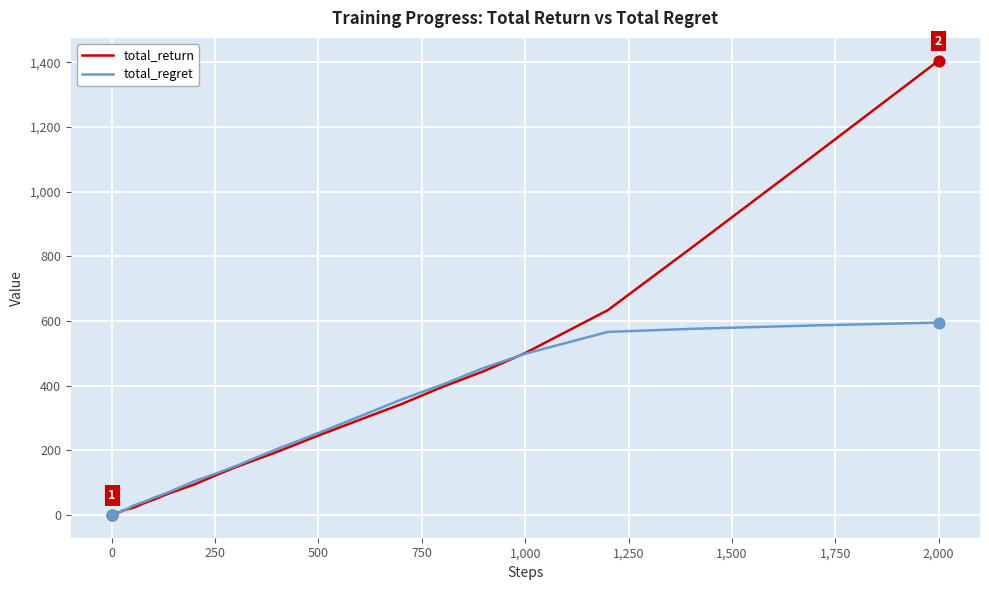

Which series has the largest range (max minus min)?

total_return